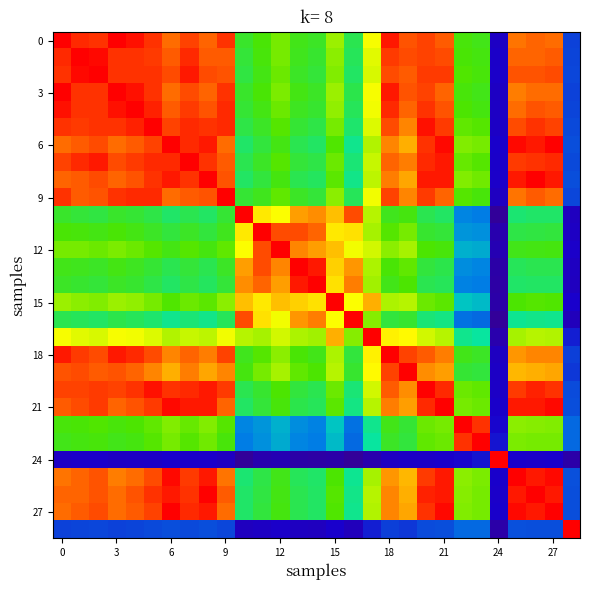

Which category has the lowest value across all series?

24